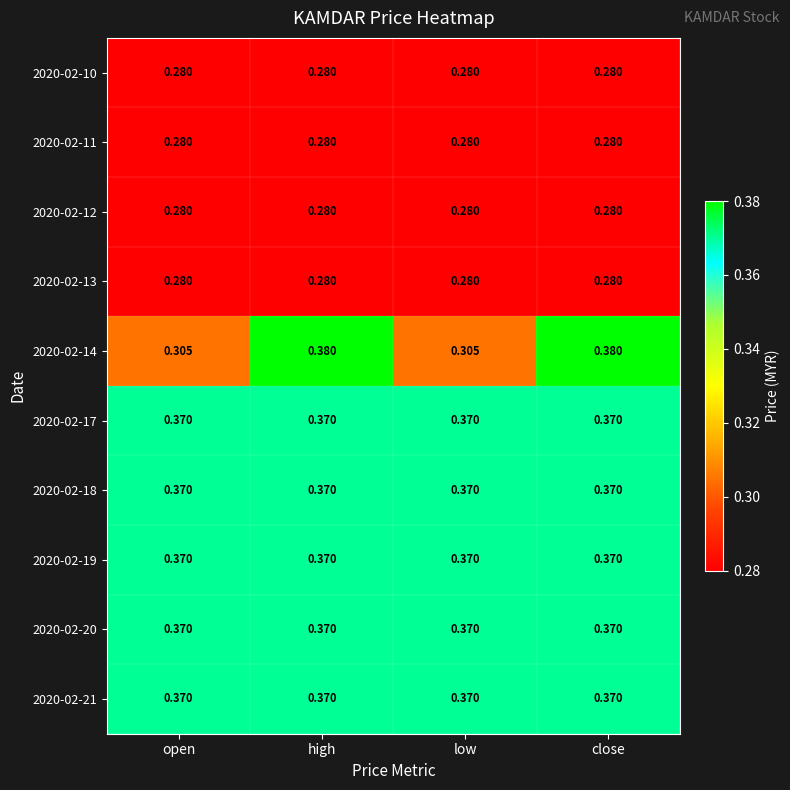

Is the value of 2020-02-10 at low greater than the value of 2020-02-17 at low?

No